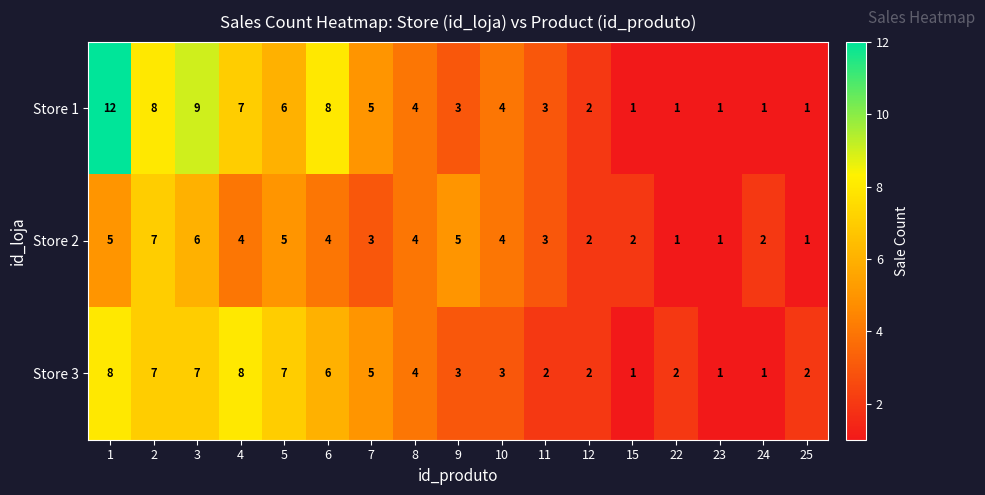

What is the sum of all Store 1 values?

76